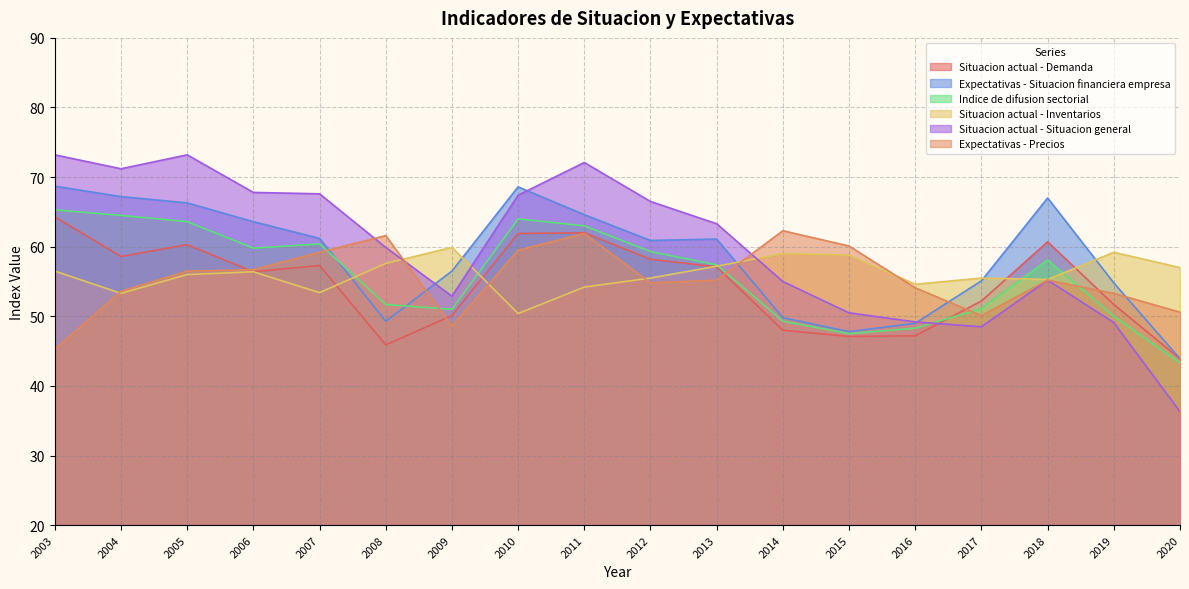

Does the chart have visible grid lines?

Yes